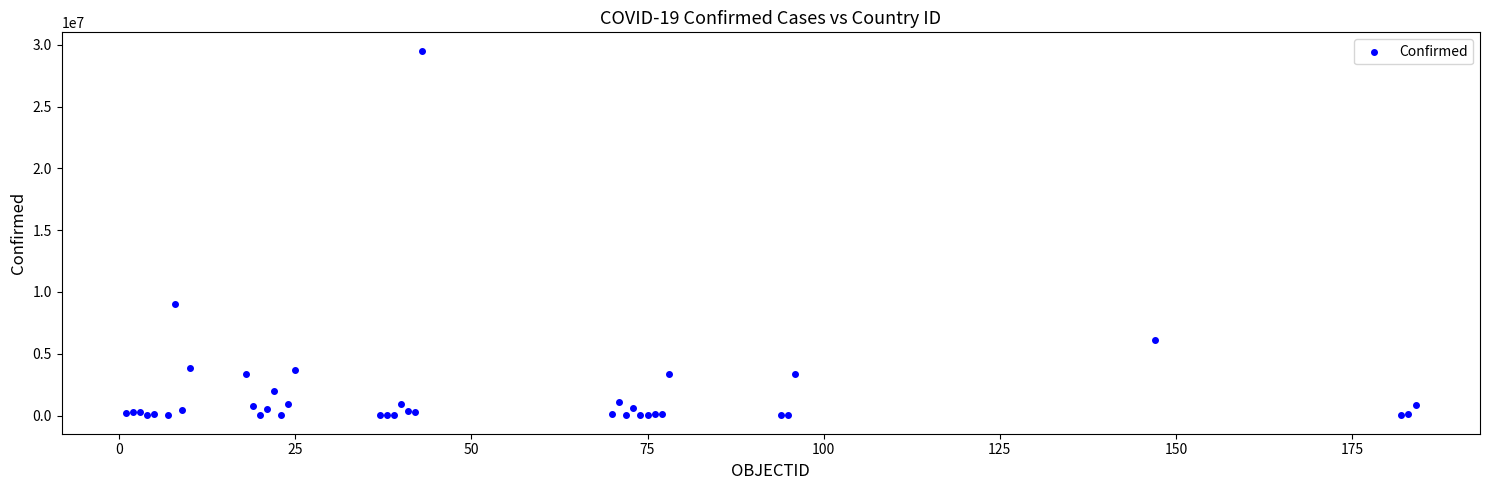

What Y value in the scatter plot is closest to 14770039?

8990413